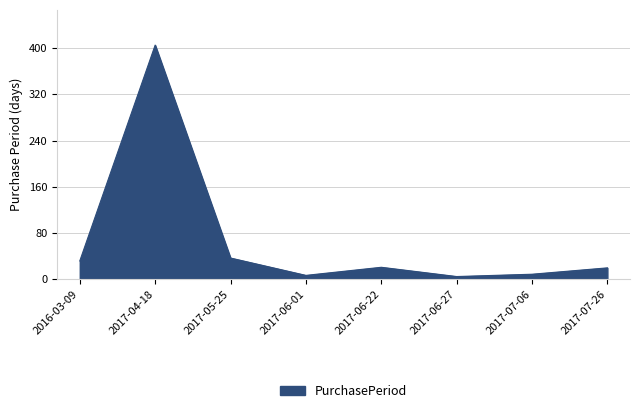

What is the difference between the maximum and minimum values?

400